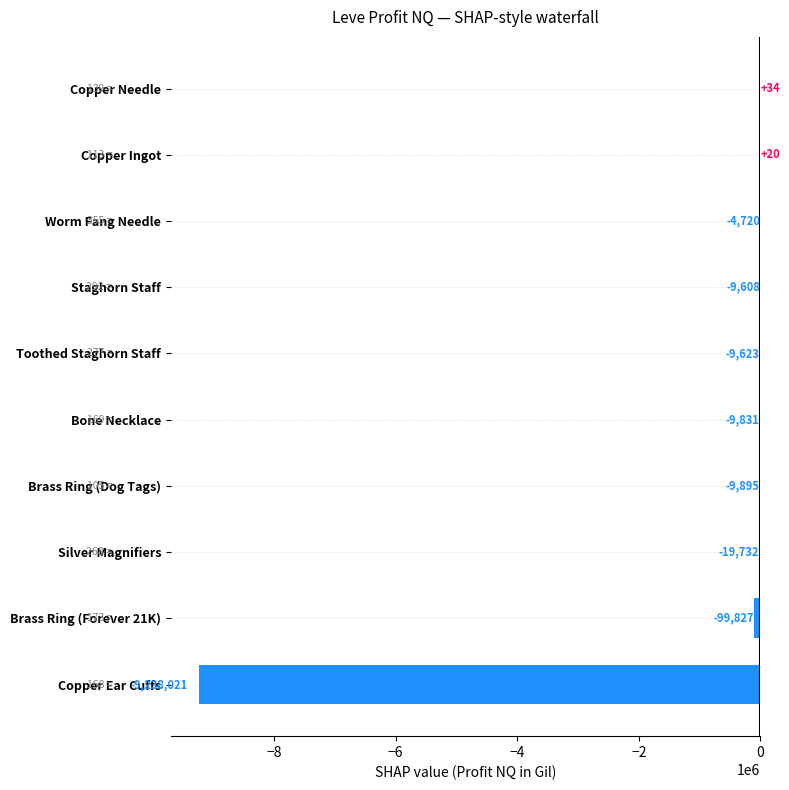

Count the number of categories in the chart.

10